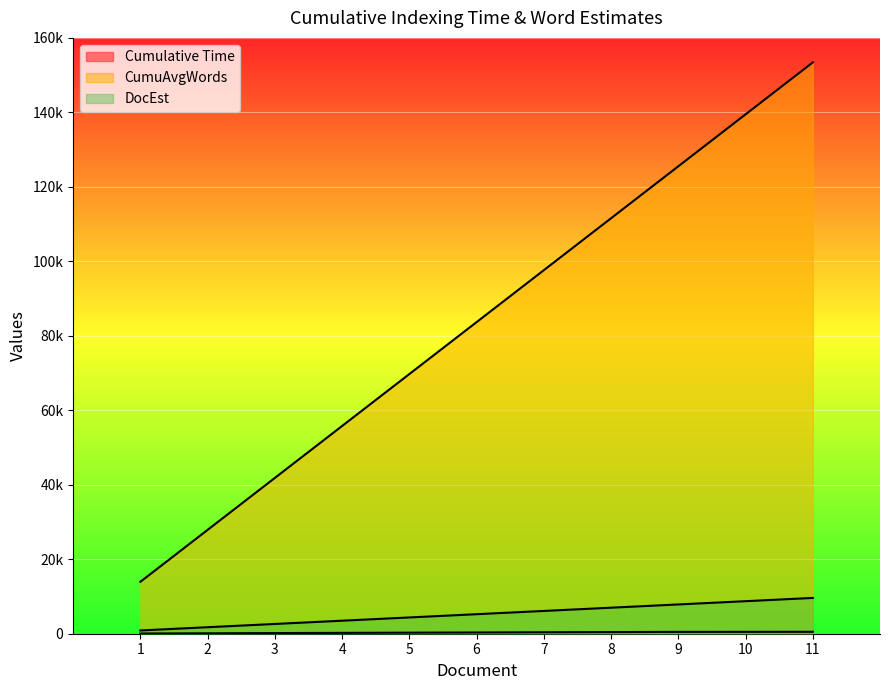

How many lines are shown in the chart?

3